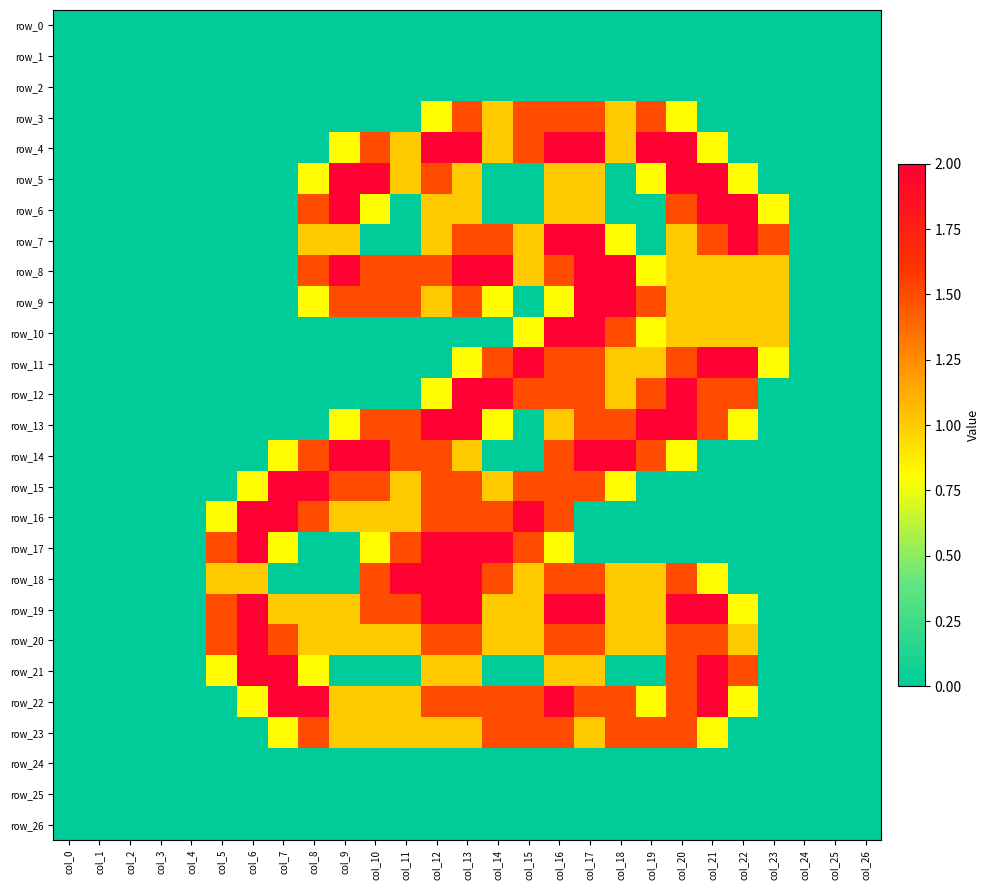

The row_0 series shows 0.0 at col_10. True or false?

True